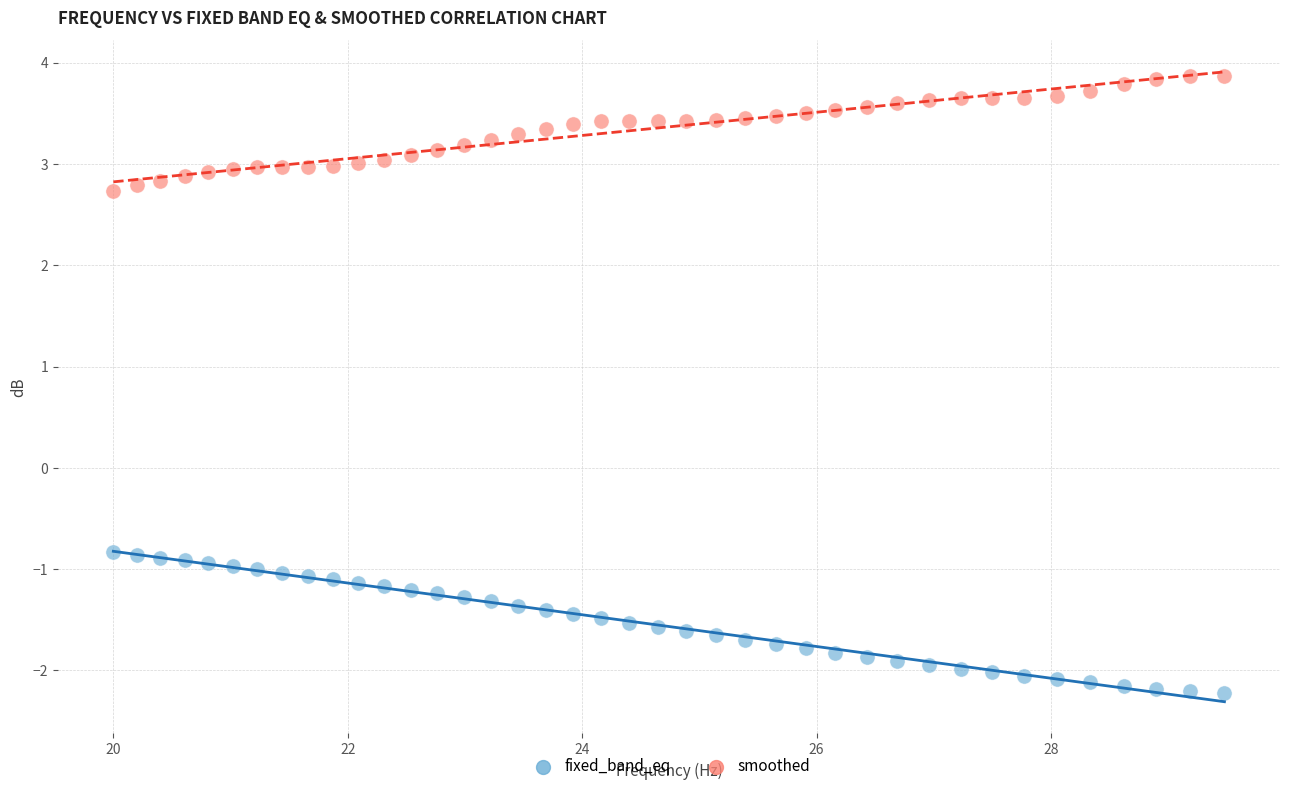

Which series contains the lowest Y value?

fixed_band_eq